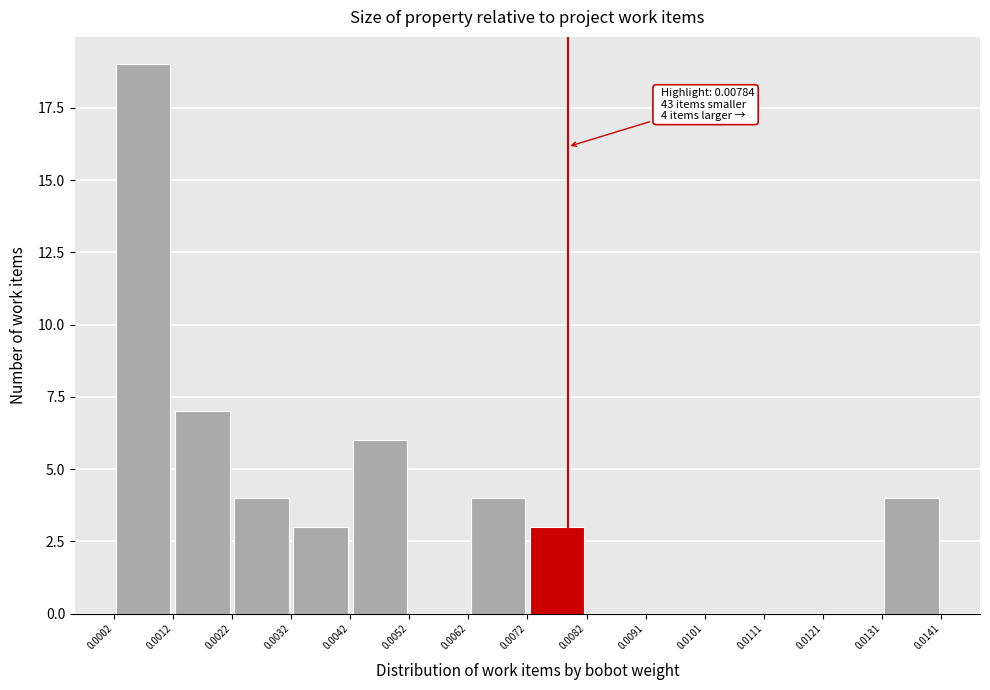

Which range on the x-axis has the tallest bar?

0.0002 to 0.0012